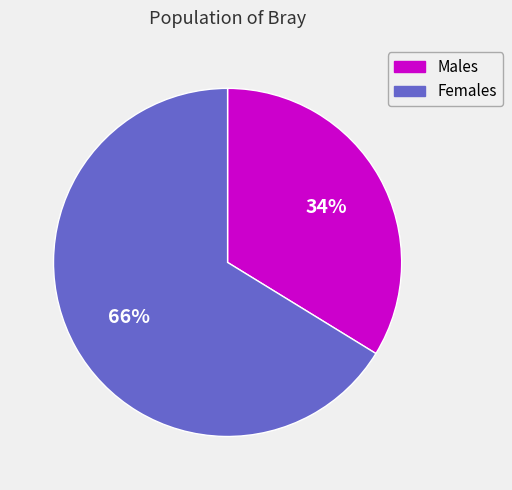

Is there any slice that represents more than half of the pie?

Yes